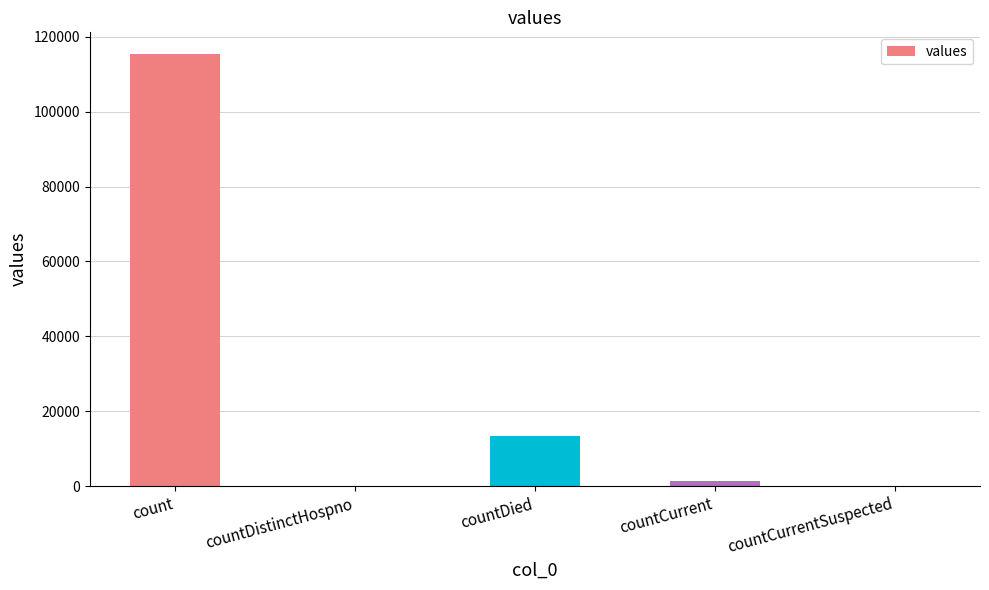

Reading left to right, transcribe all the data shown in this chart.

115379	0	13343	1383	0